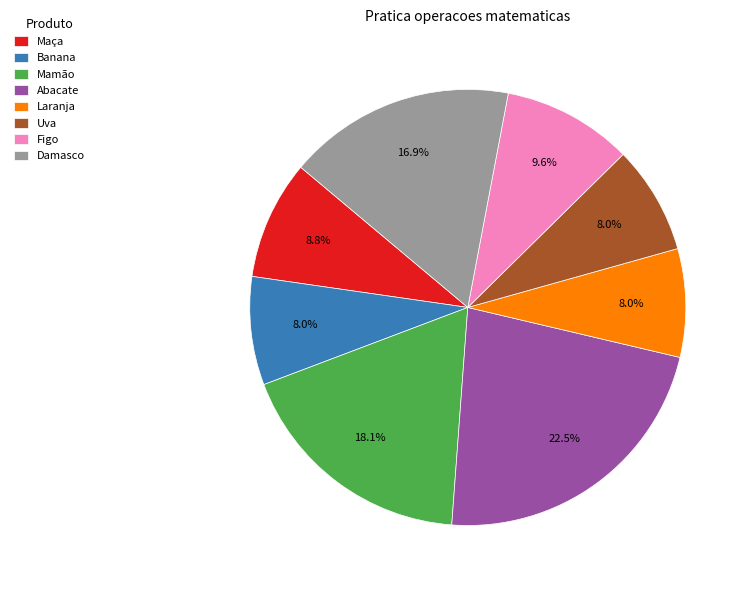

Which category has the biggest portion of the pie?

Abacate